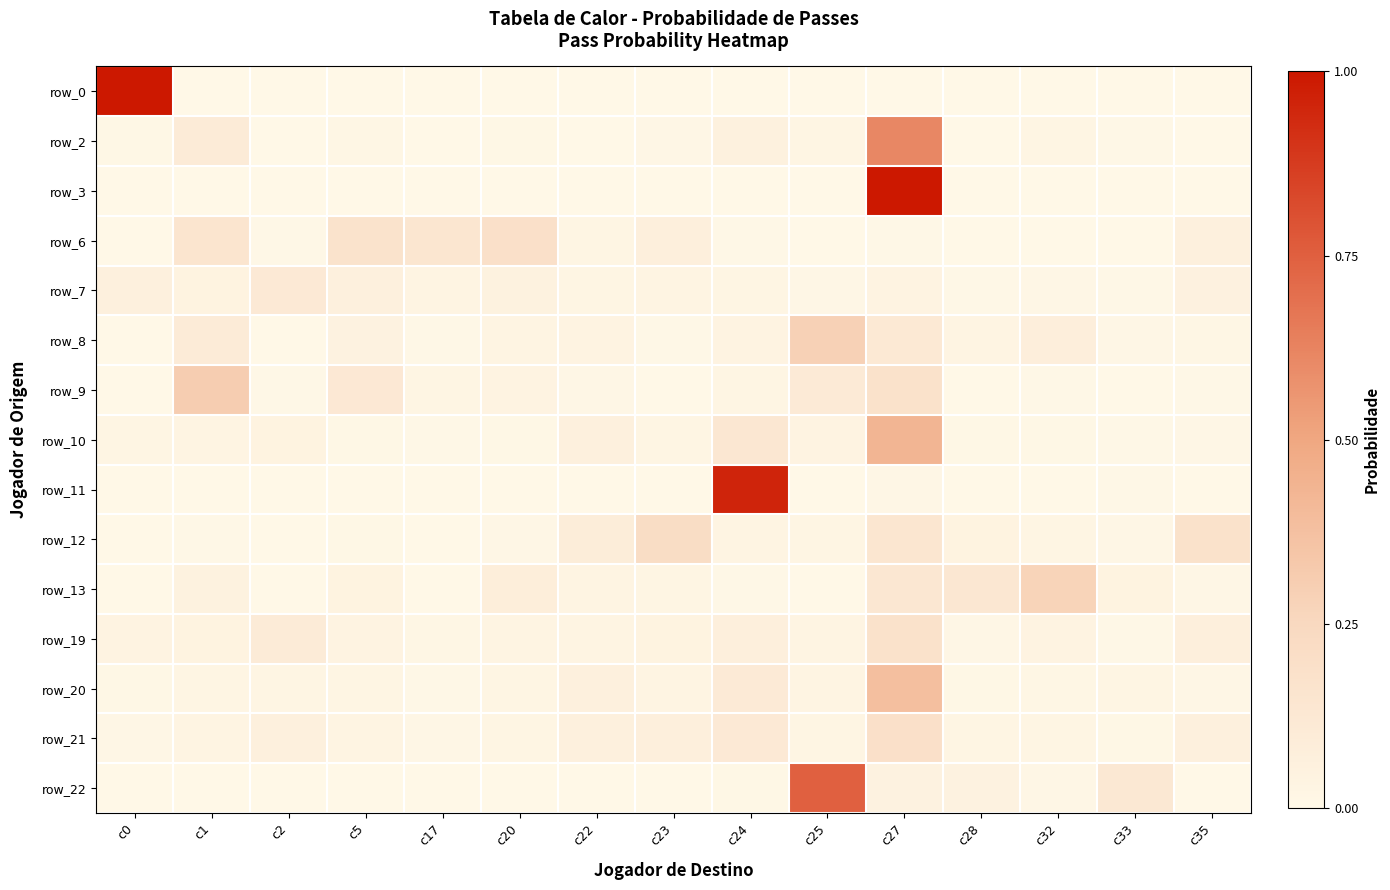

How many distinct data groups are displayed?

15